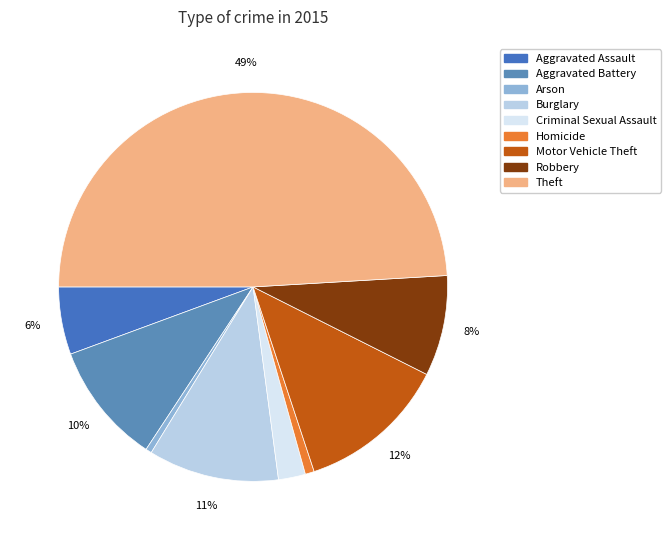

Rank the categories by value from highest to lowest.

Theft, Motor Vehicle Theft, Burglary, Aggravated Battery, Robbery, Aggravated Assault, Criminal Sexual Assault, Homicide, Arson